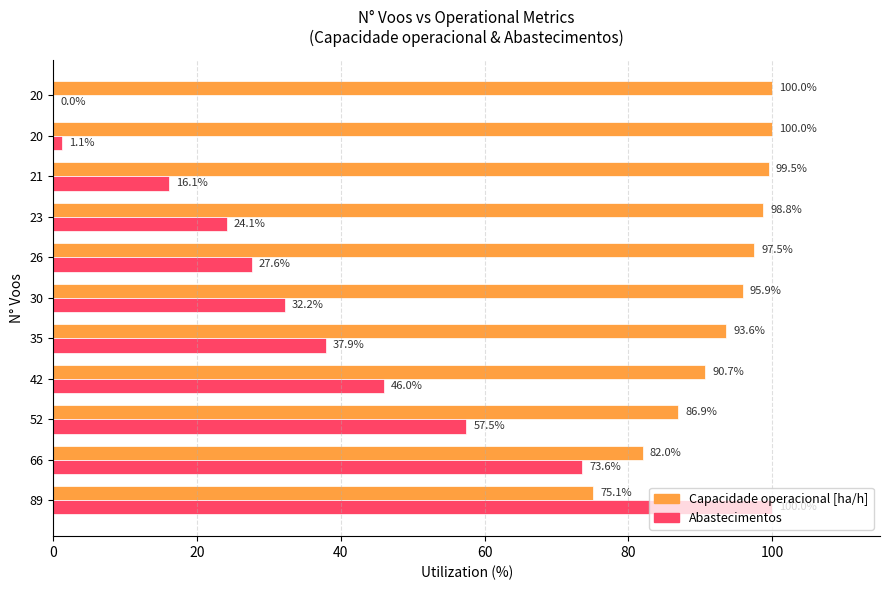

What is the value of the Capacidade operacional [ha/h] bar at the 7th from the left?

97.5